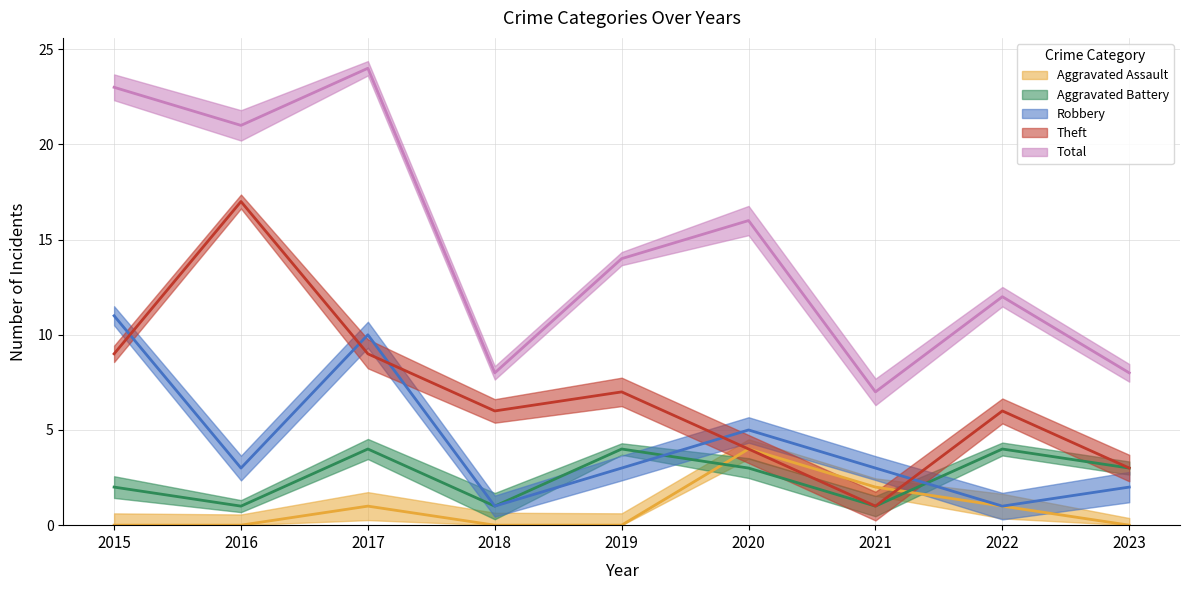

Is this an area chart (filled region under the line)?

No